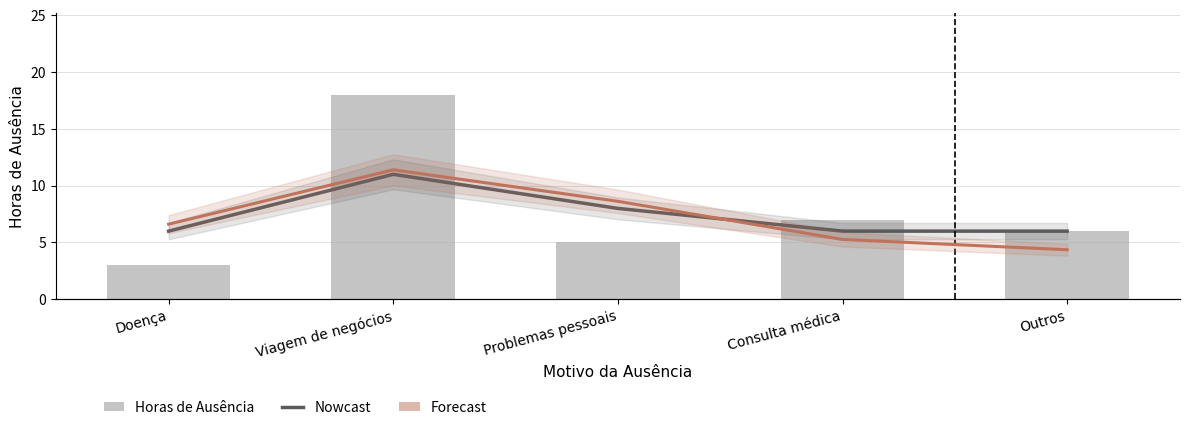

What are all the series names shown in the legend?

Nowcast, Horas de Ausência, Forecast